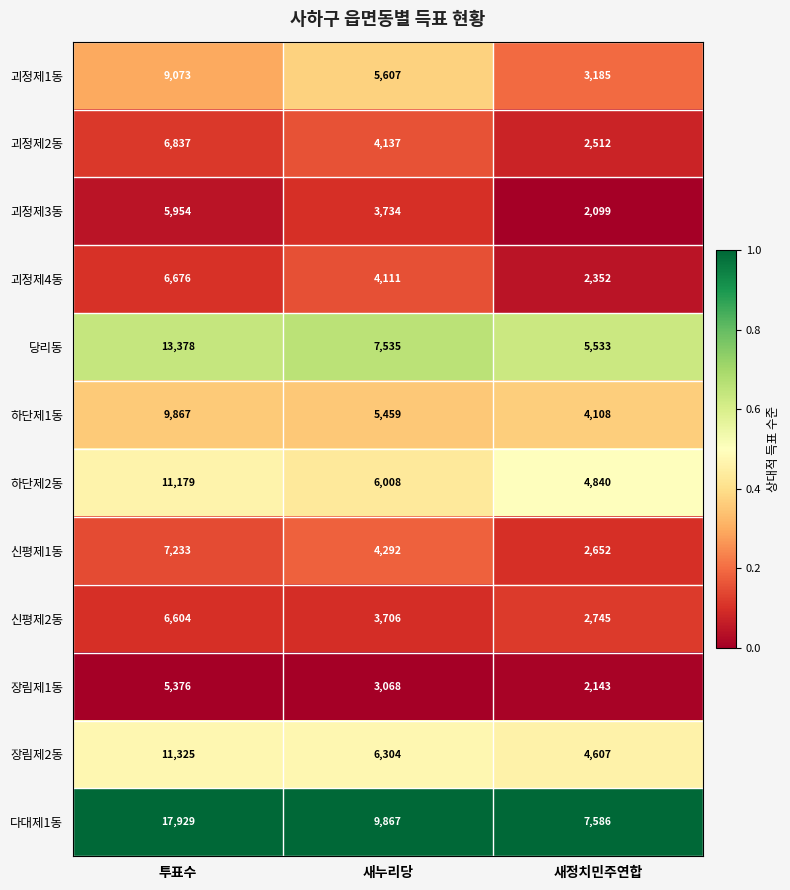

Between 투표수 and 새누리당, which series saw the biggest shift?

다대제1동